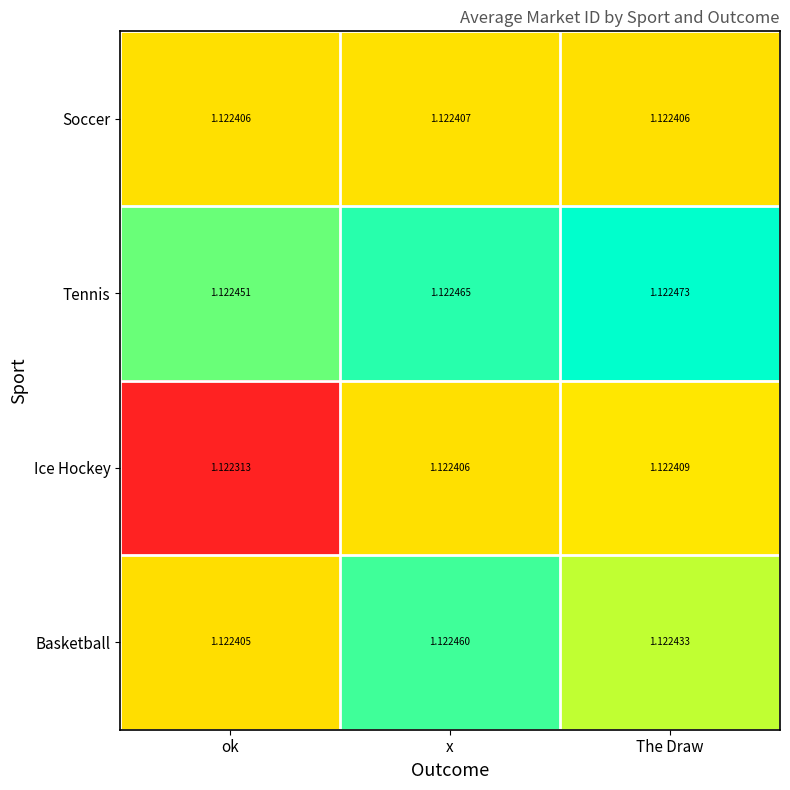

Between ok and x, which series saw the biggest shift?

Ice Hockey